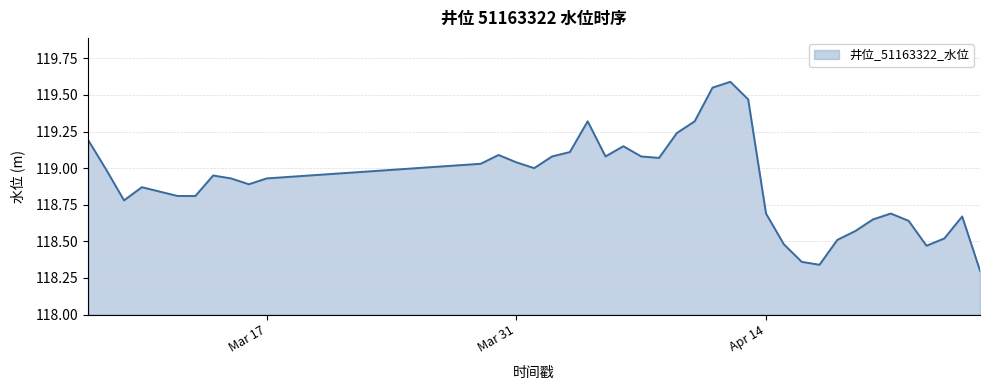

What is the maximum value shown in the chart?

119.6